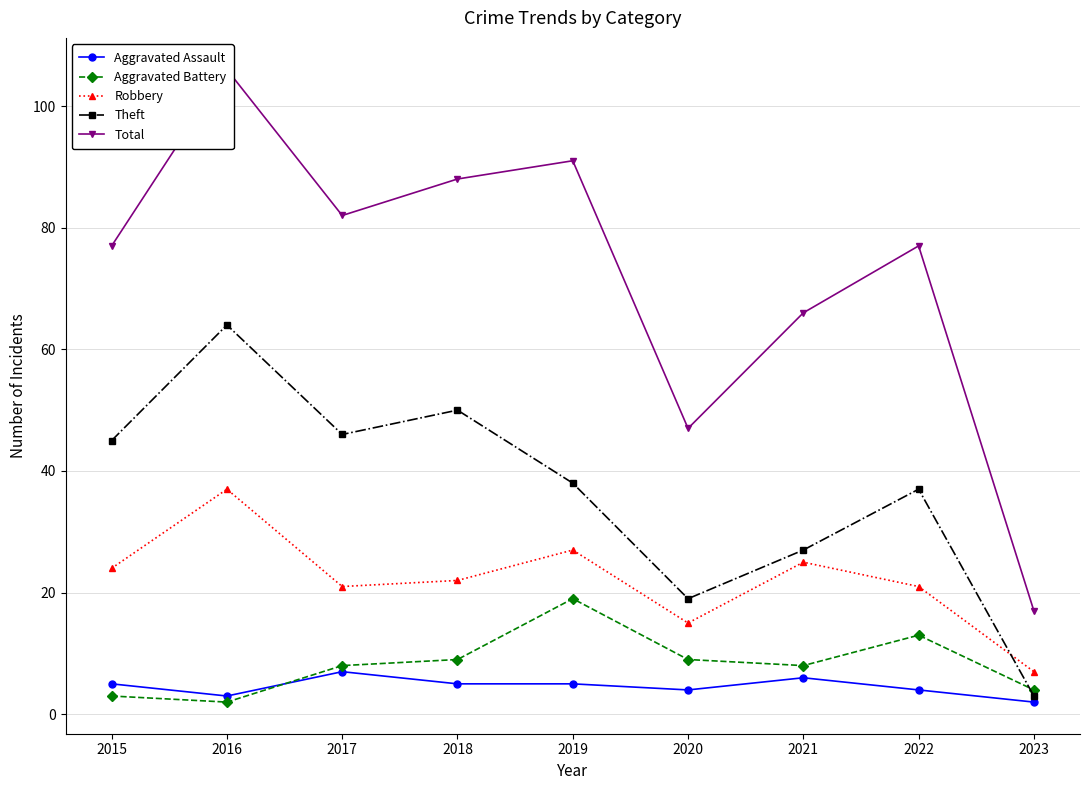

Which label corresponds to the largest value in the chart?

2016